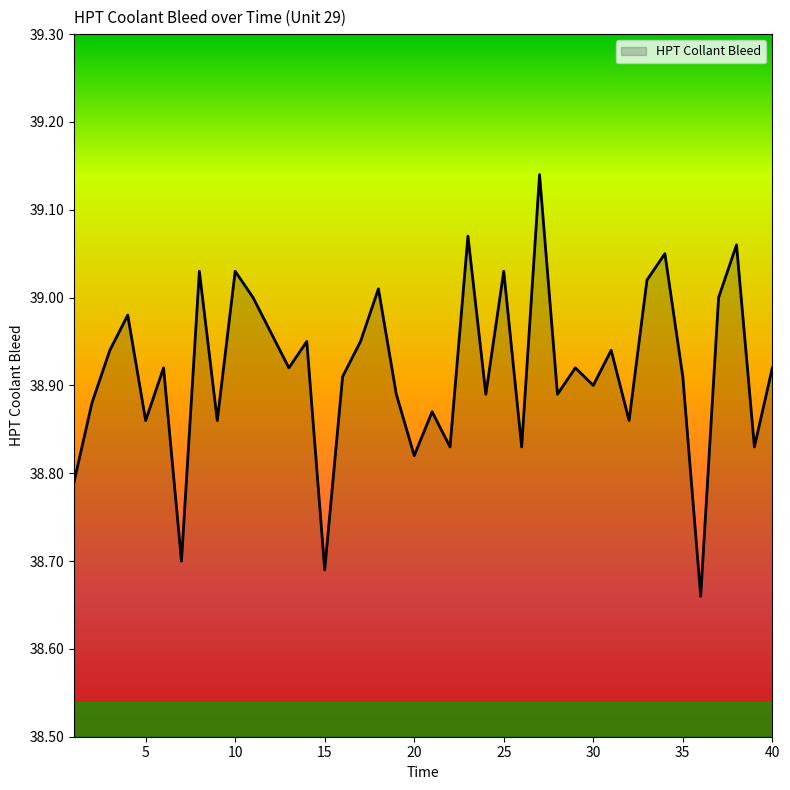

What is the difference between the maximum and minimum values?

0.5